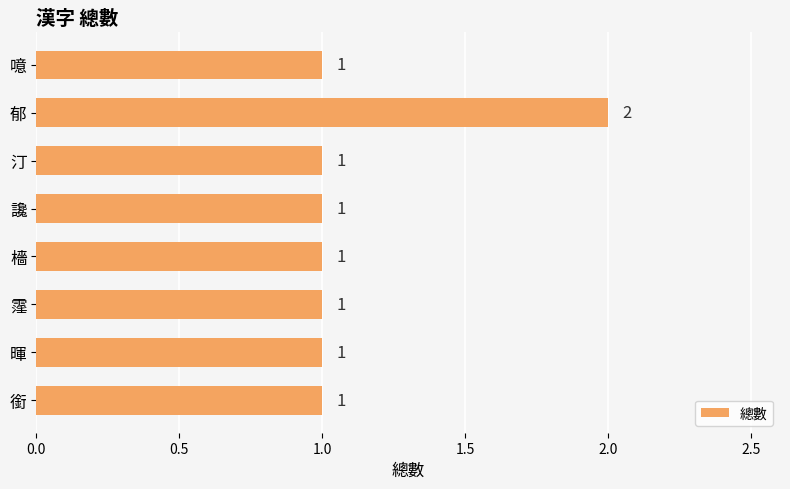

How many data points does each series have?

8